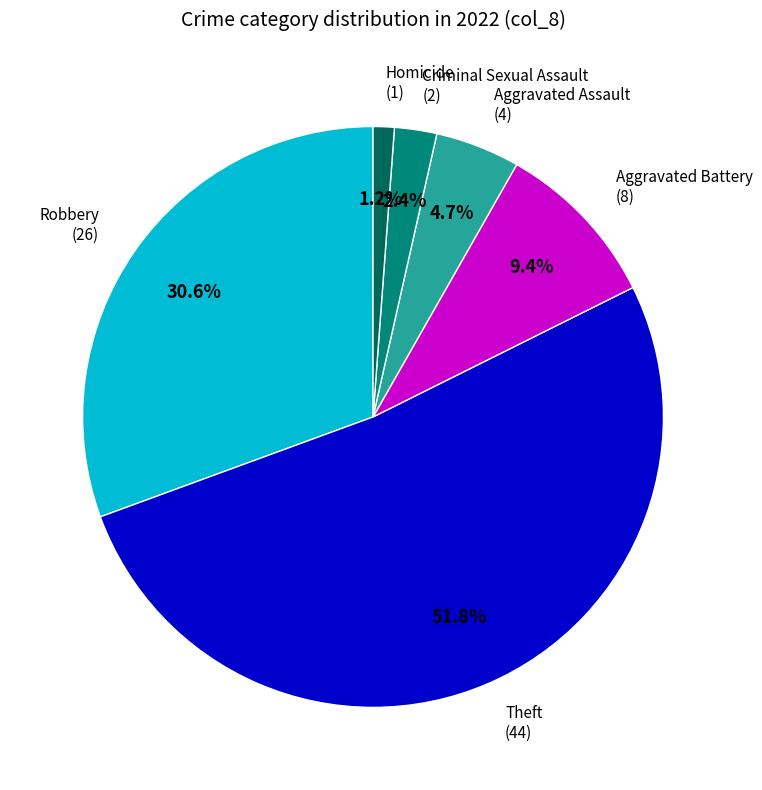

How much of the chart is everything except Aggravated Assault?

95.3%